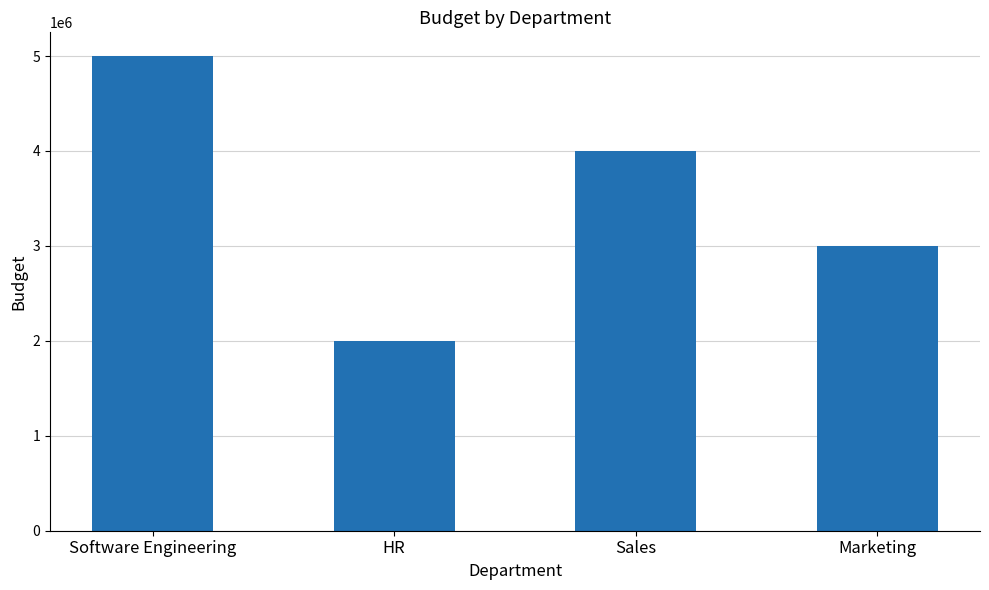

Reading right to left, list all the values displayed in this chart.

Marketing=3000000	Sales=4000000	HR=2000000	Software Engineering=5000000